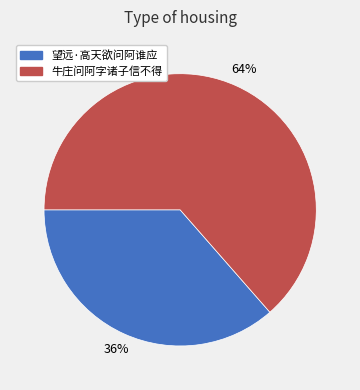

Is there any slice that represents more than half of the pie?

Yes